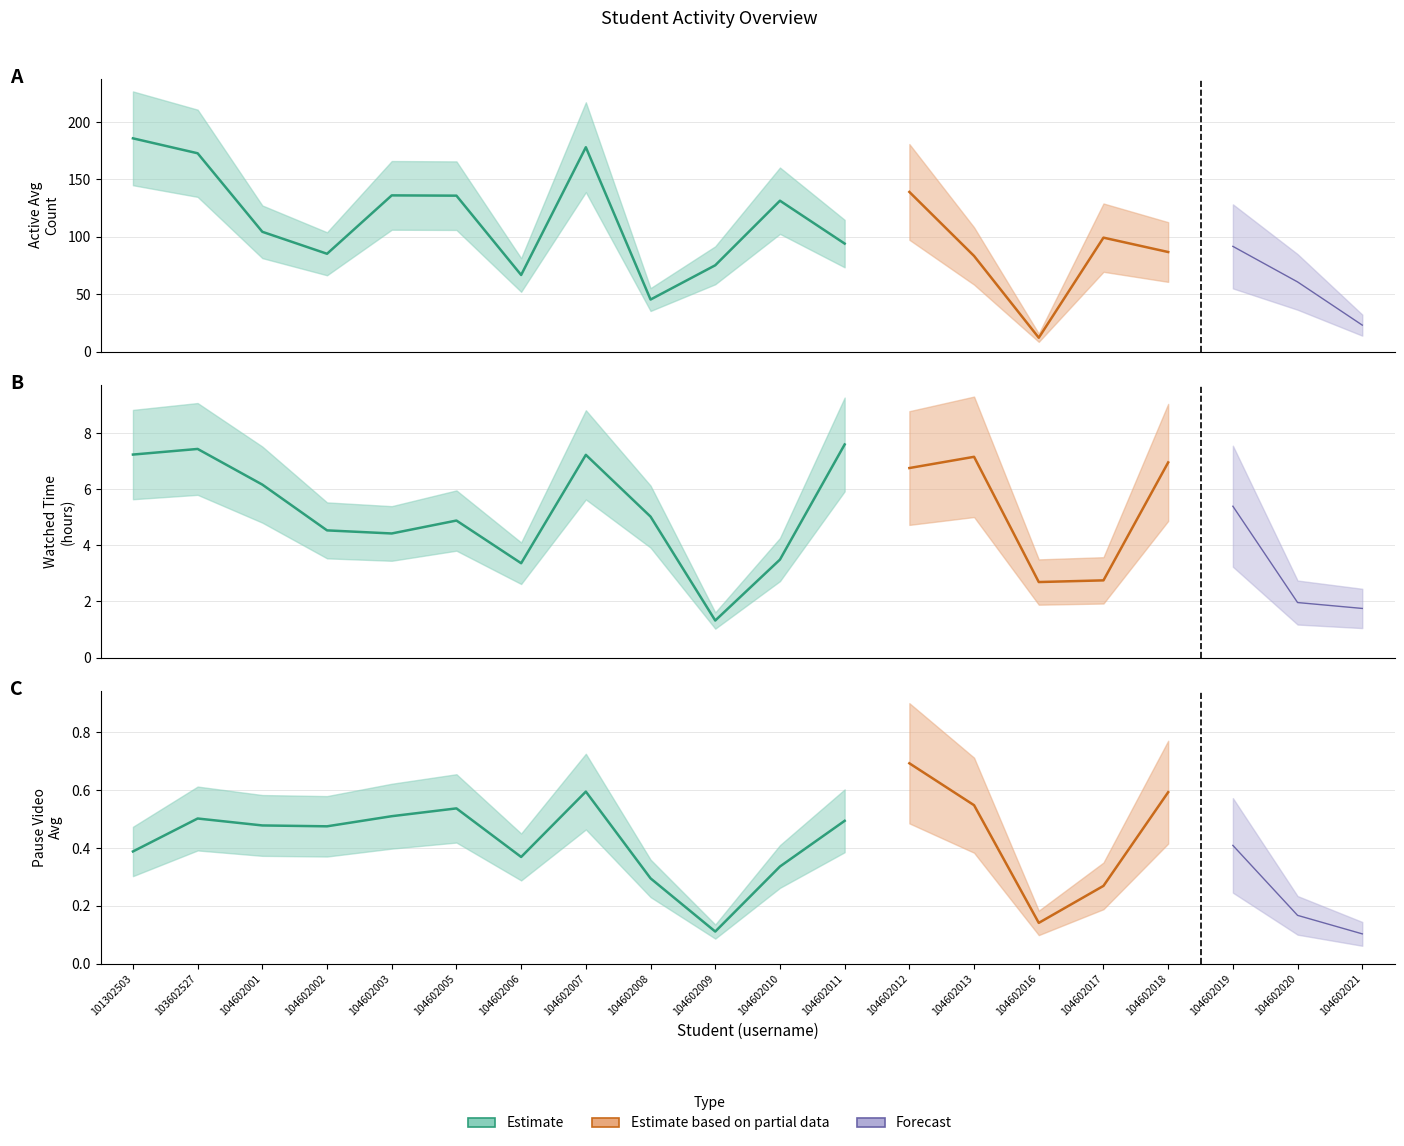

True or false: watched_time_hour and active_avg_count cross at least once.

False